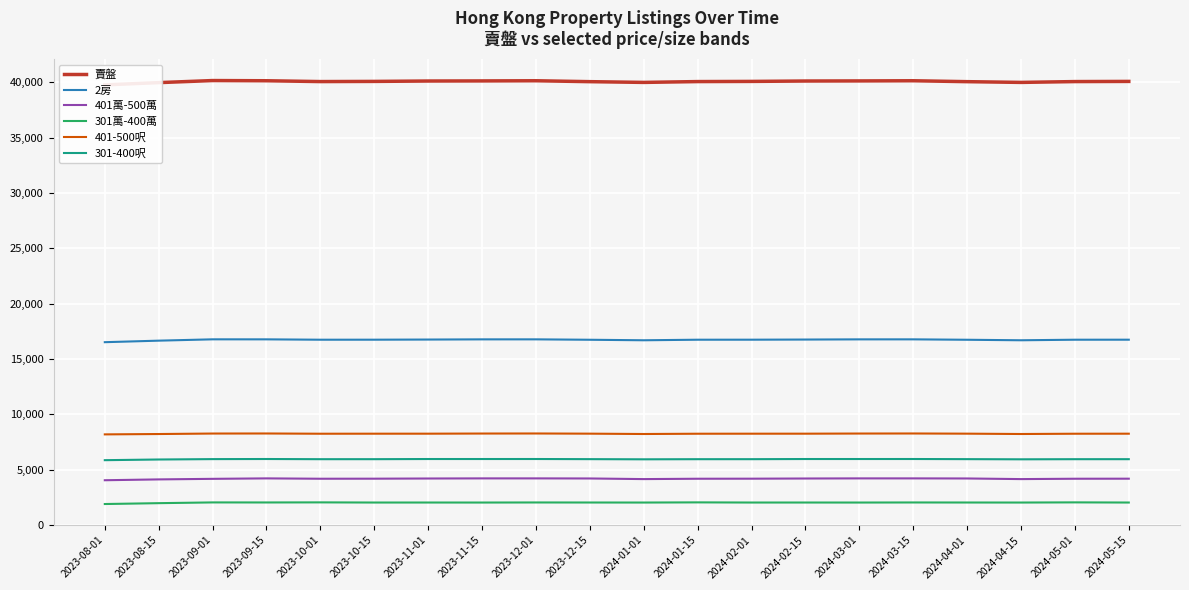

What is the average value of the 賣盤 series?

40057